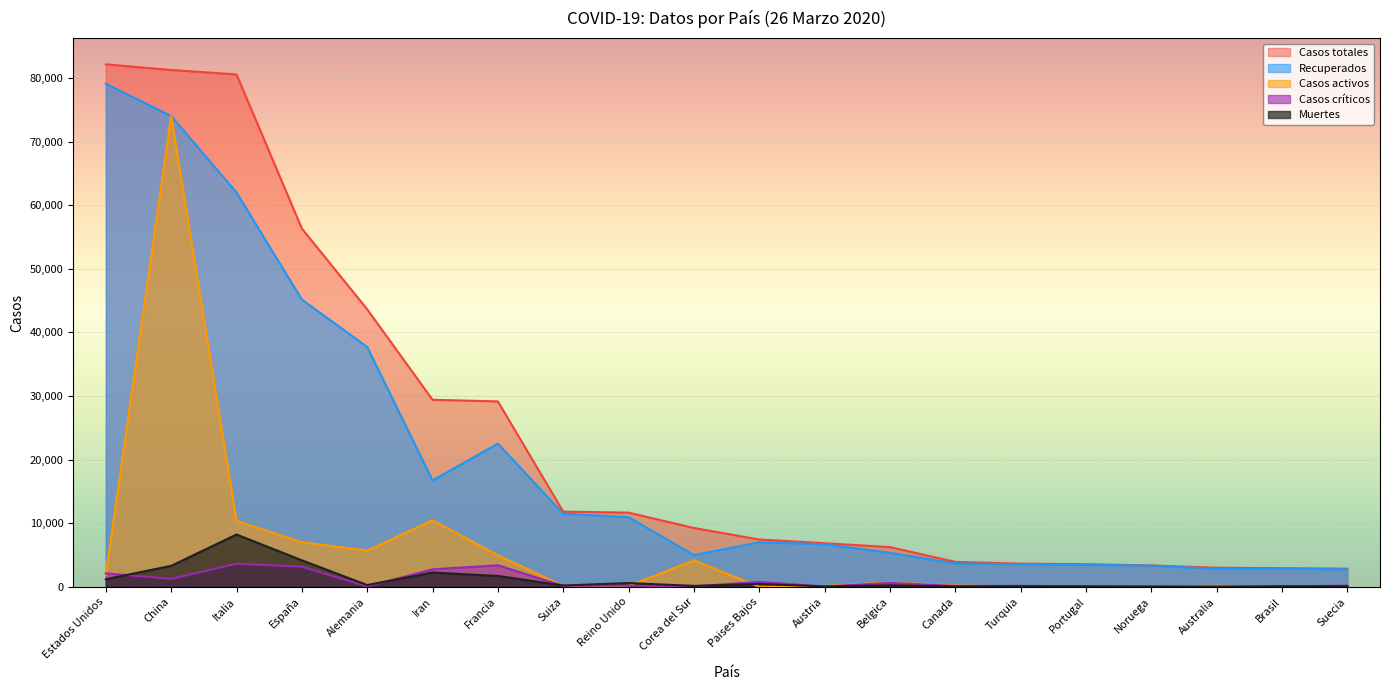

The Recuperados series shows 79138 at Estados Unidos. True or false?

True